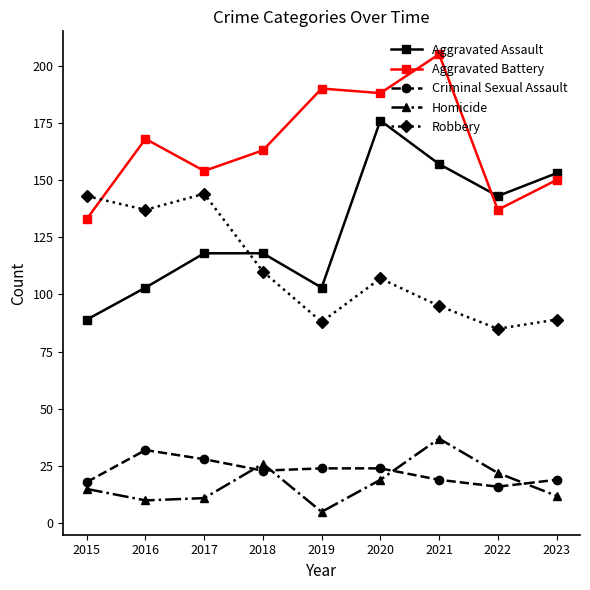

True or false: Aggravated Battery and Criminal Sexual Assault cross at least once.

False